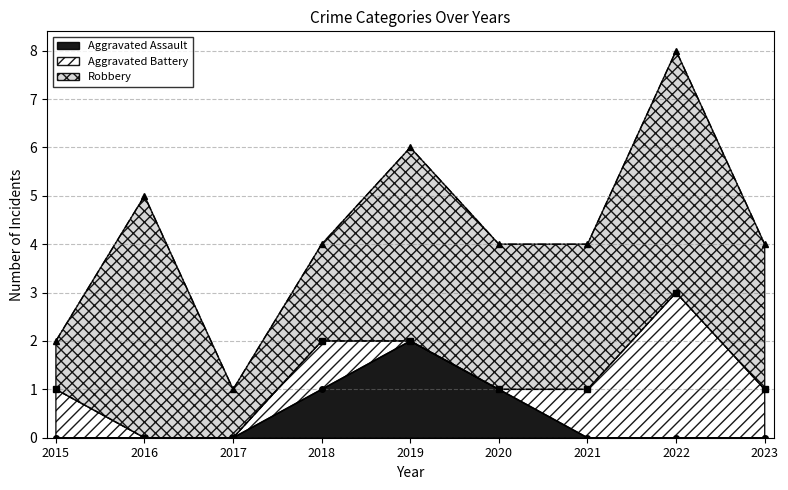

Where is the first local maximum for Aggravated Assault?

2019